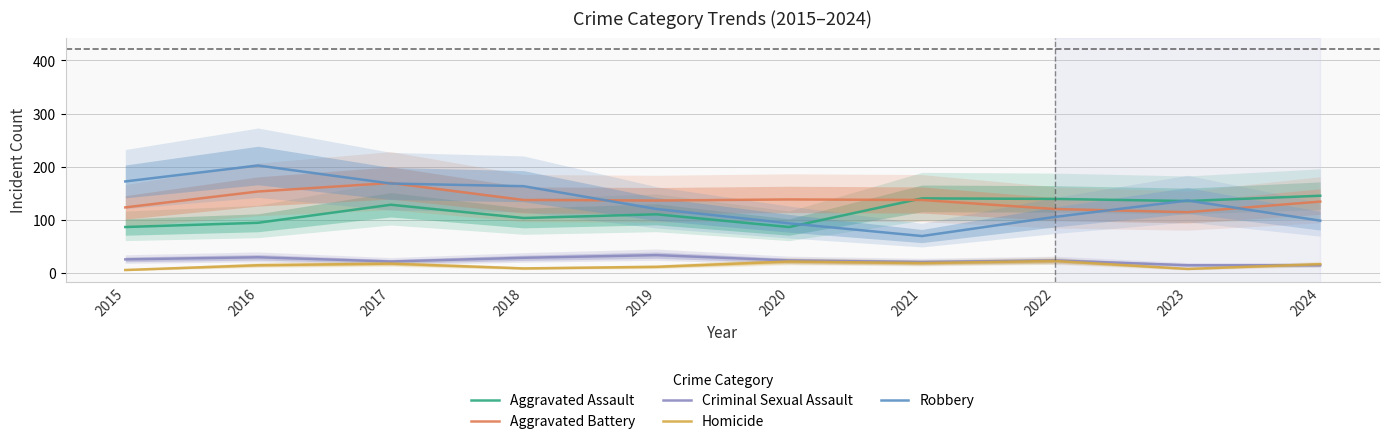

What are all the series names shown in the legend?

Aggravated Assault, Aggravated Battery, Criminal Sexual Assault, Homicide, Robbery